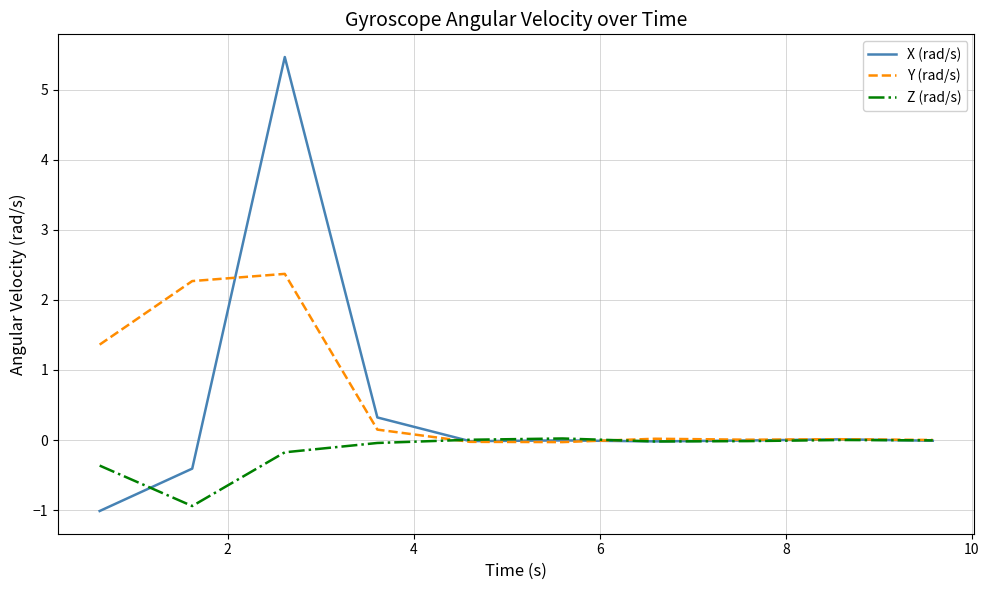

Which series has the widest spread of values?

X (rad/s)